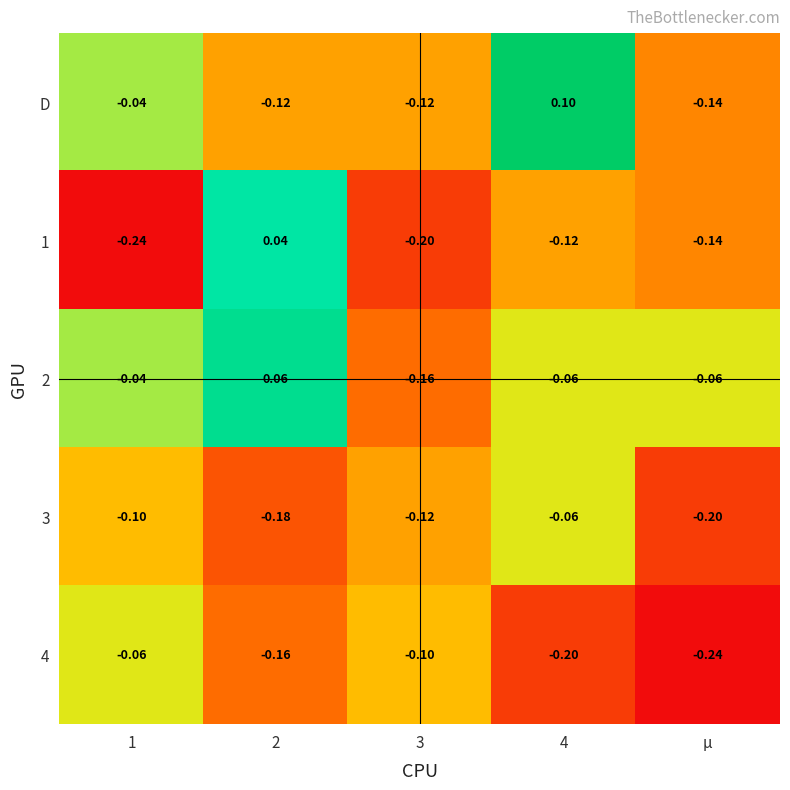

Which series changed the most between 3 and 4?

D